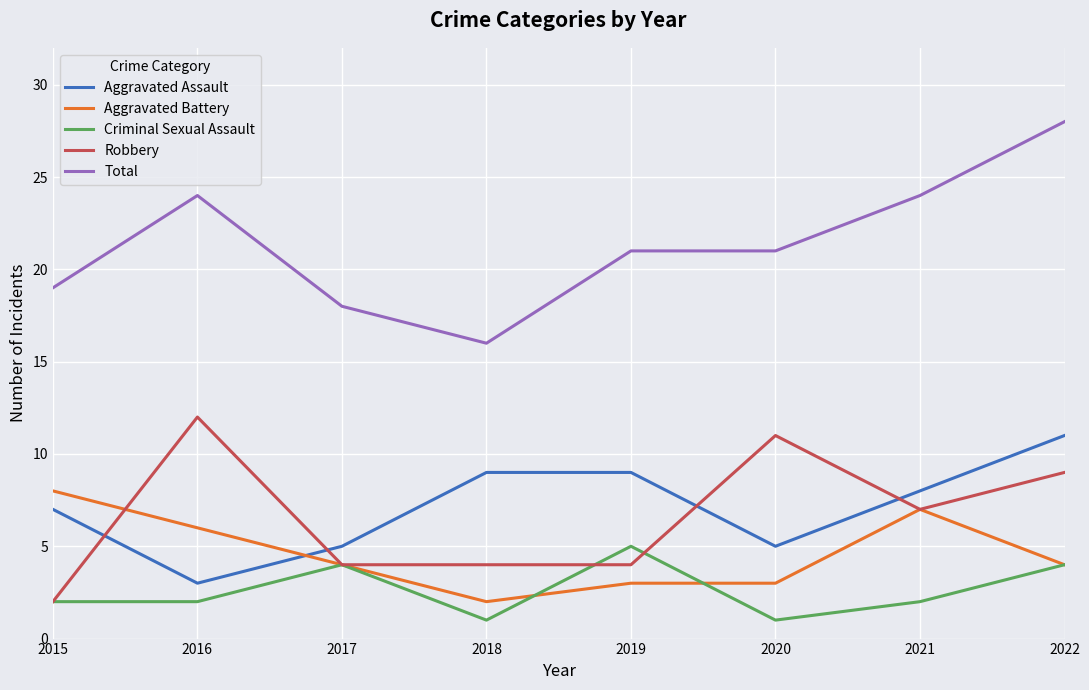

What is the lowest value of the Aggravated Assault series?

3